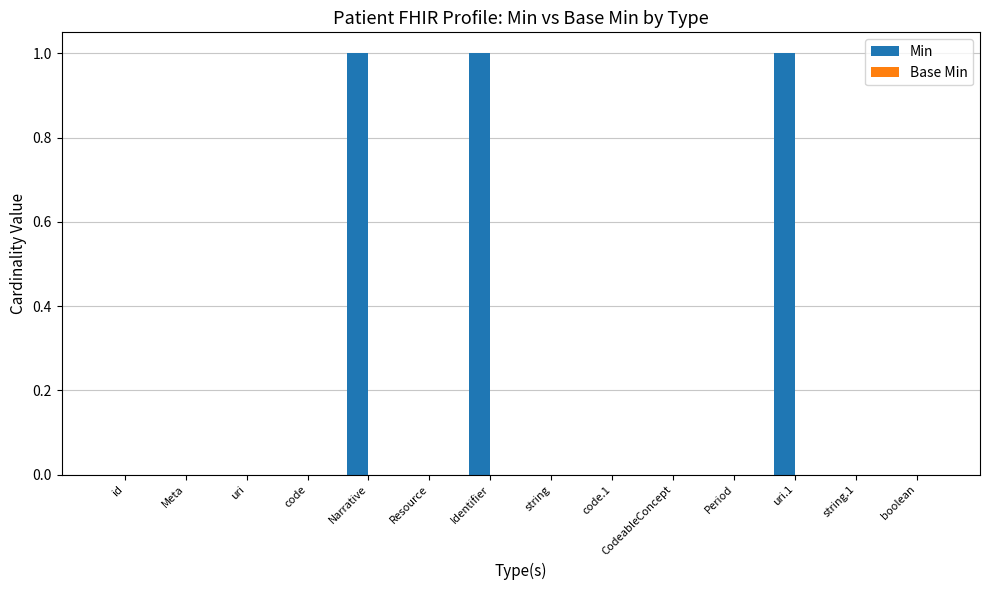

What is the change in value from string to uri.1?

+1